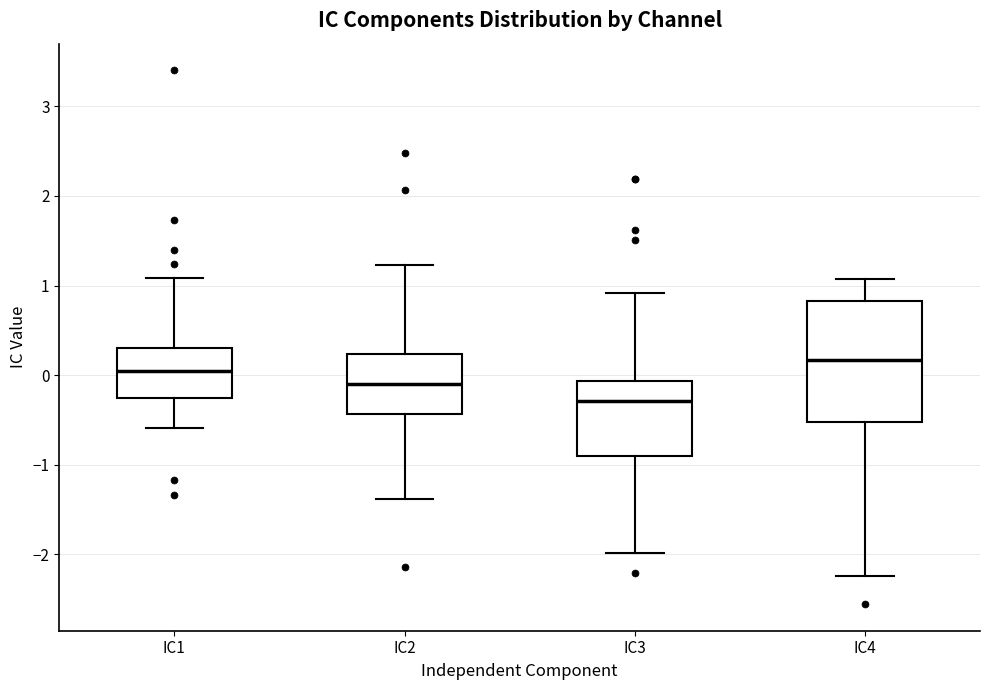

Reading left to right, transcribe this box plot: for each box, give where its median line is, the range the box spans, and where its two whiskers end, as read against the y-axis. The values are not printed on the chart, so give them approximately, as read against the axis.

IC1: median 0.0, box -0.3 to 0.3, whiskers -0.6 to 1.1
IC2: median -0.1, box -0.4 to 0.2, whiskers -1.4 to 1.2
IC3: median -0.3, box -0.9 to -0.1, whiskers -2.0 to 0.9
IC4: median 0.2, box -0.5 to 0.8, whiskers -2.2 to 1.1